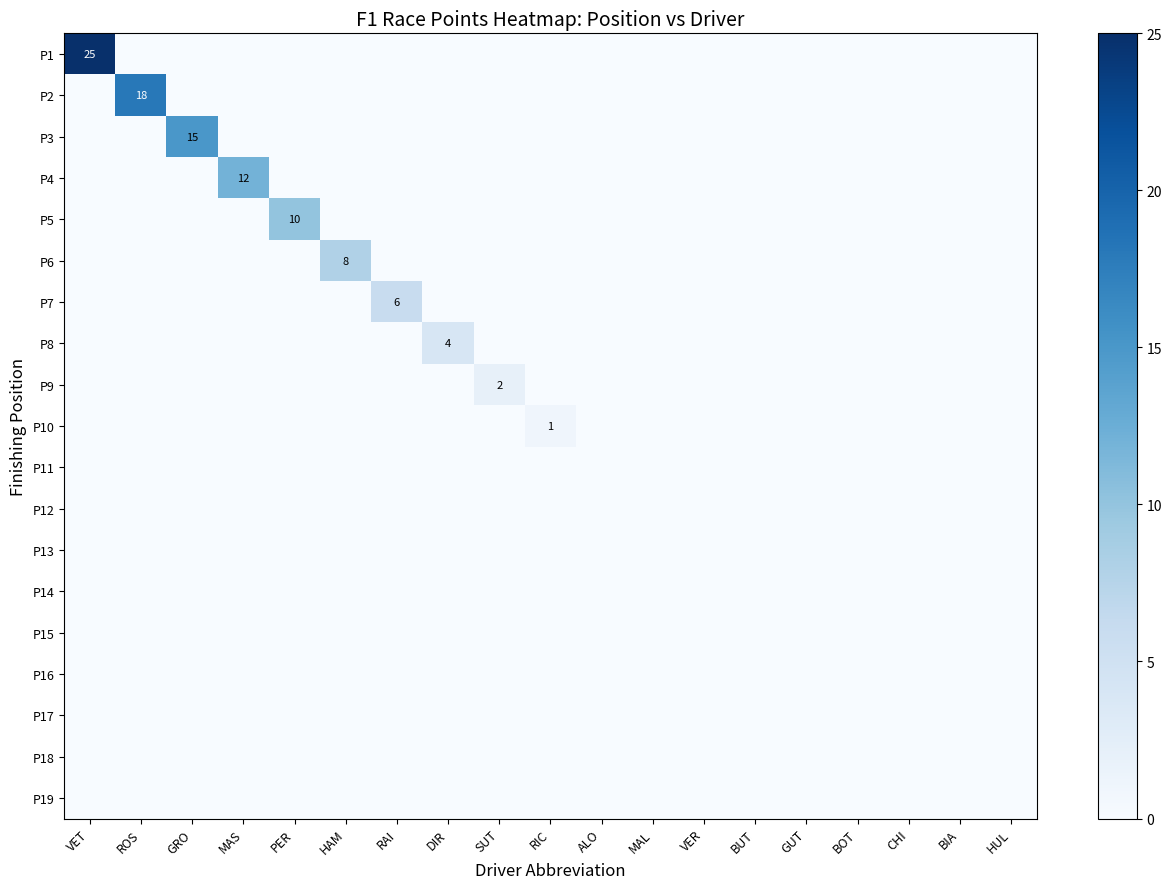

What is the greatest value displayed?

25